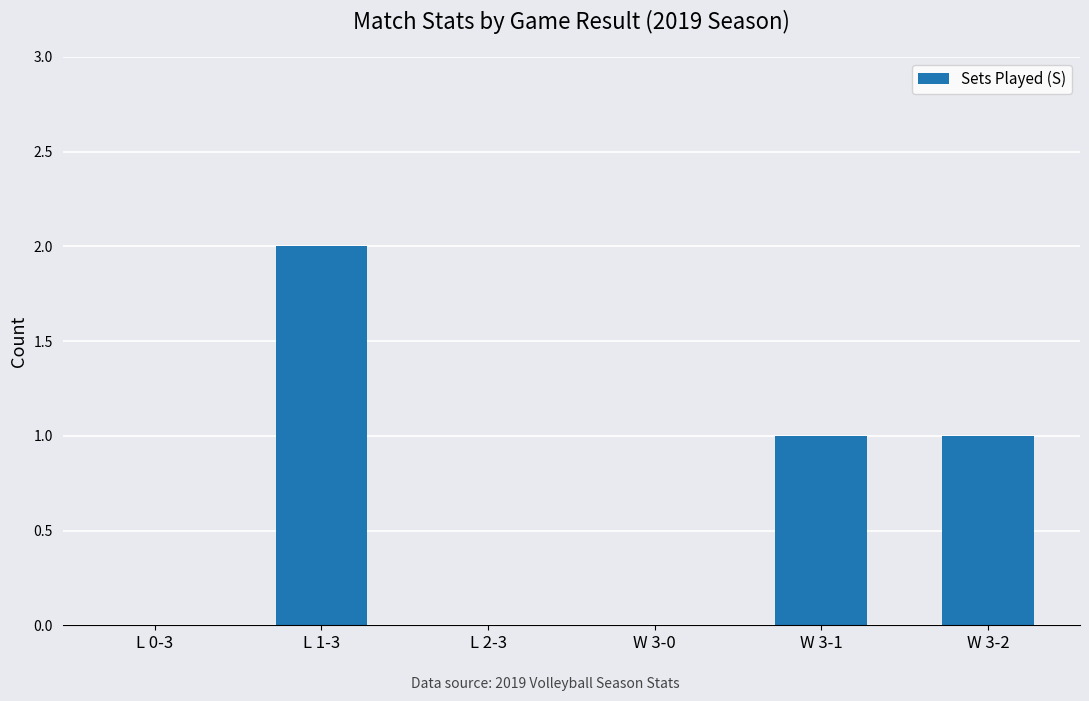

Count the number of categories in the chart.

6